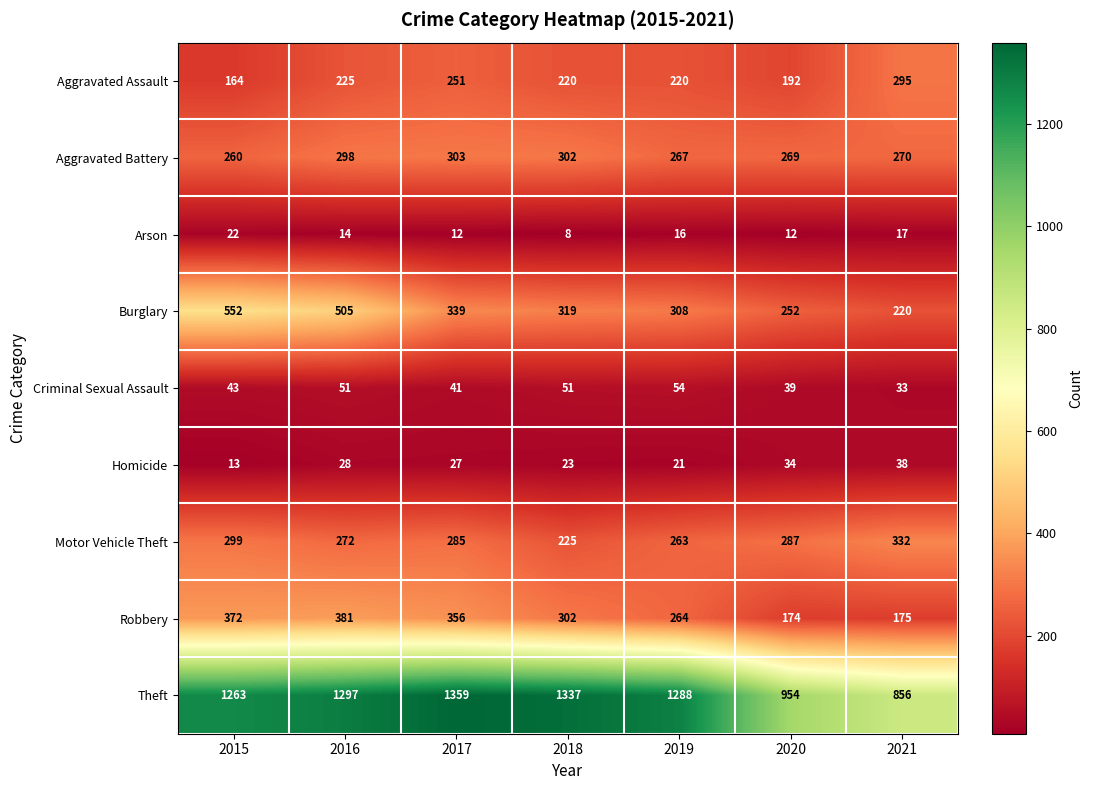

Which label corresponds to the smallest value in the chart?

2018